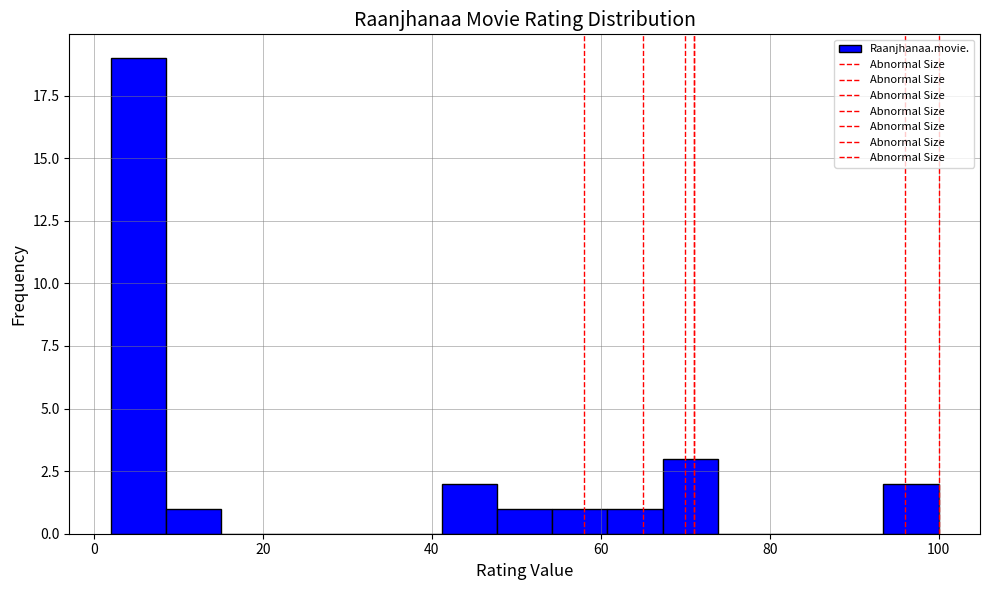

Around what value on the x-axis is the tallest bar? Give the approximate position of its centre, as read against the axis.

6